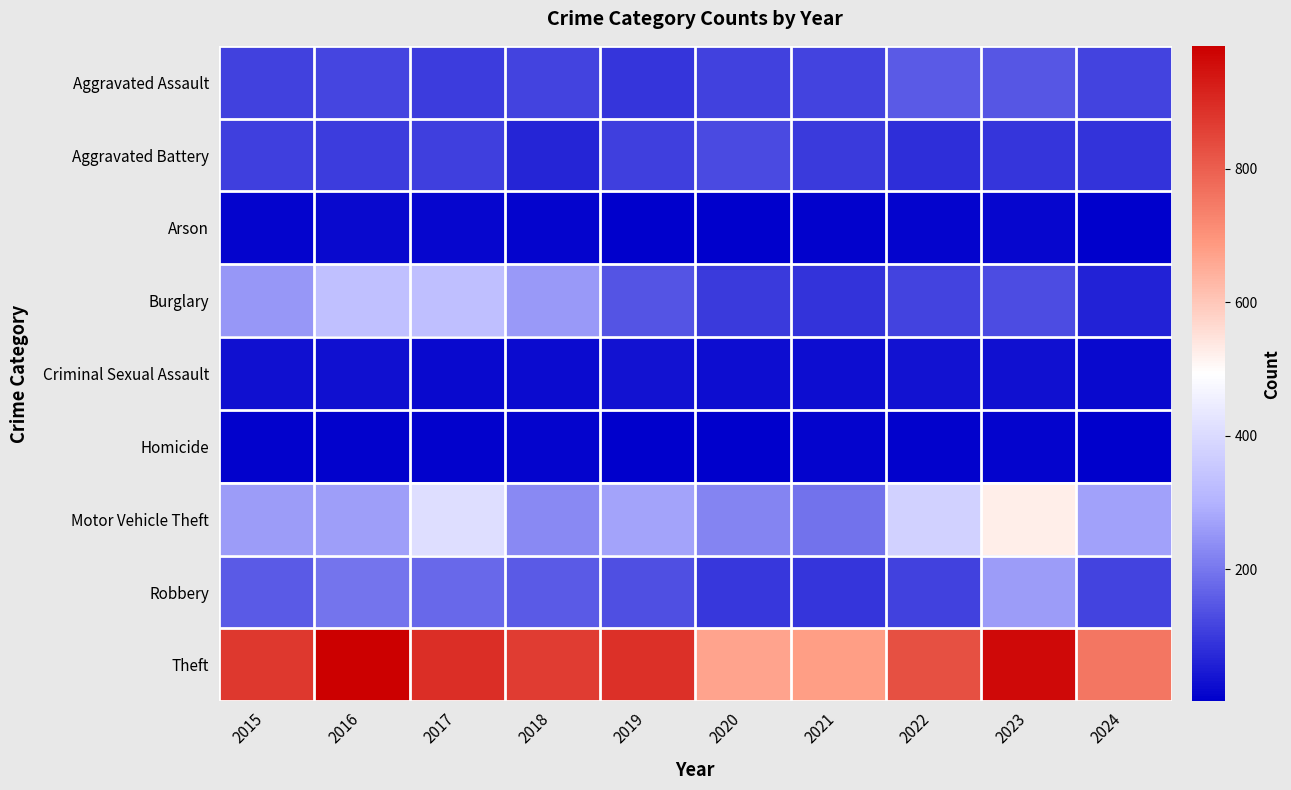

Reading right to left, what are all the values shown in this chart?

Aggravated Assault: 2024=117	2023=146	2022=154	2021=115	2020=113	2019=92	2018=115	2017=105	2016=118	2015=110
Aggravated Battery: 2024=90	2023=92	2022=81	2021=100	2020=125	2019=108	2018=67	2017=108	2016=102	2015=108
Arson: 2024=2	2023=15	2022=11	2021=6	2020=4	2019=5	2018=12	2017=14	2016=20	2015=13
Burglary: 2024=61	2023=130	2022=116	2021=90	2020=100	2019=143	2018=257	2017=329	2016=333	2015=254
Criminal Sexual Assault: 2024=20	2023=32	2022=35	2021=27	2020=28	2019=35	2018=22	2017=21	2016=30	2015=29
Homicide: 2024=3	2023=10	2022=9	2021=13	2020=2	2019=5	2018=10	2017=8	2016=7	2015=9
Motor Vehicle Theft: 2024=268	2023=524	2022=376	2021=193	2020=221	2019=273	2018=231	2017=411	2016=265	2015=261
Robbery: 2024=117	2023=260	2022=111	2021=91	2020=97	2019=135	2018=155	2017=178	2016=194	2015=154
Theft: 2024=755	2023=964	2022=827	2021=678	2020=666	2019=891	2018=868	2017=892	2016=984	2015=874